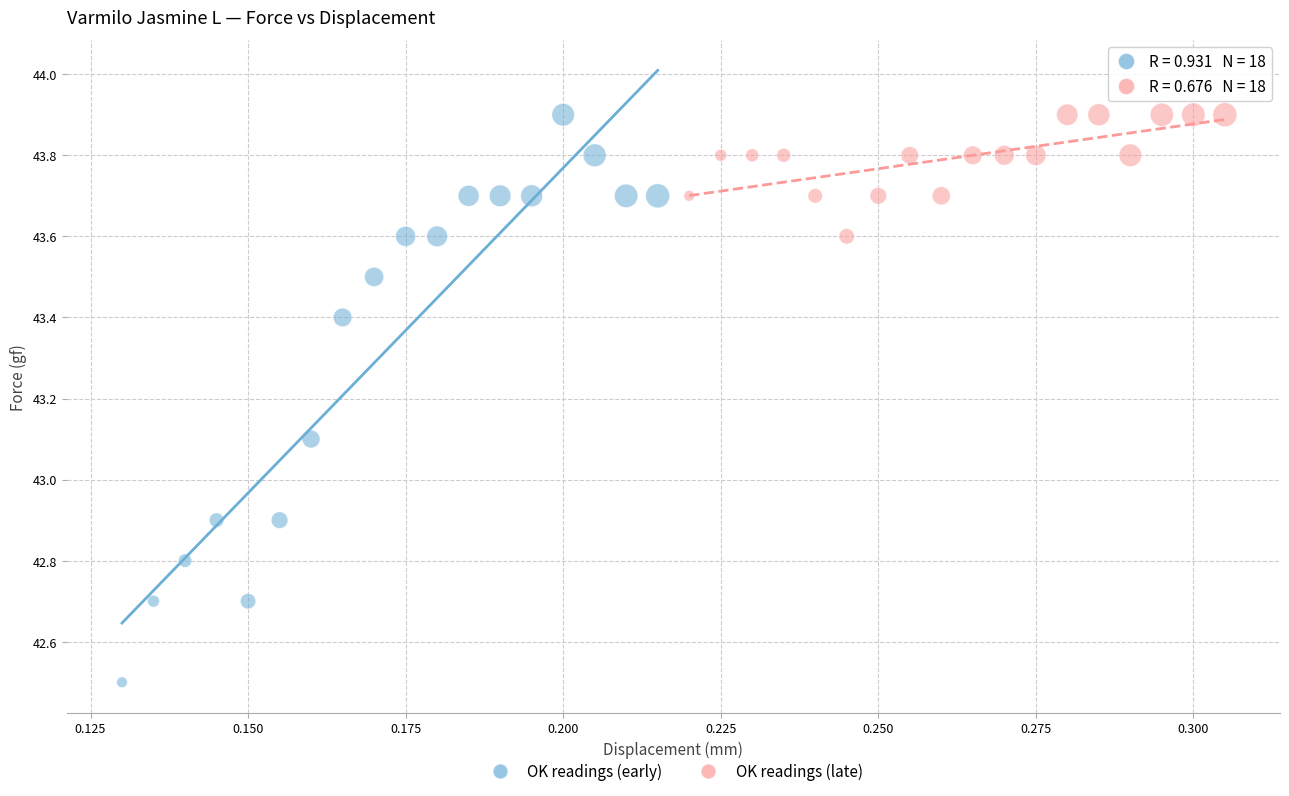

What are all the series names shown in the legend?

OK readings (early), OK readings (late)